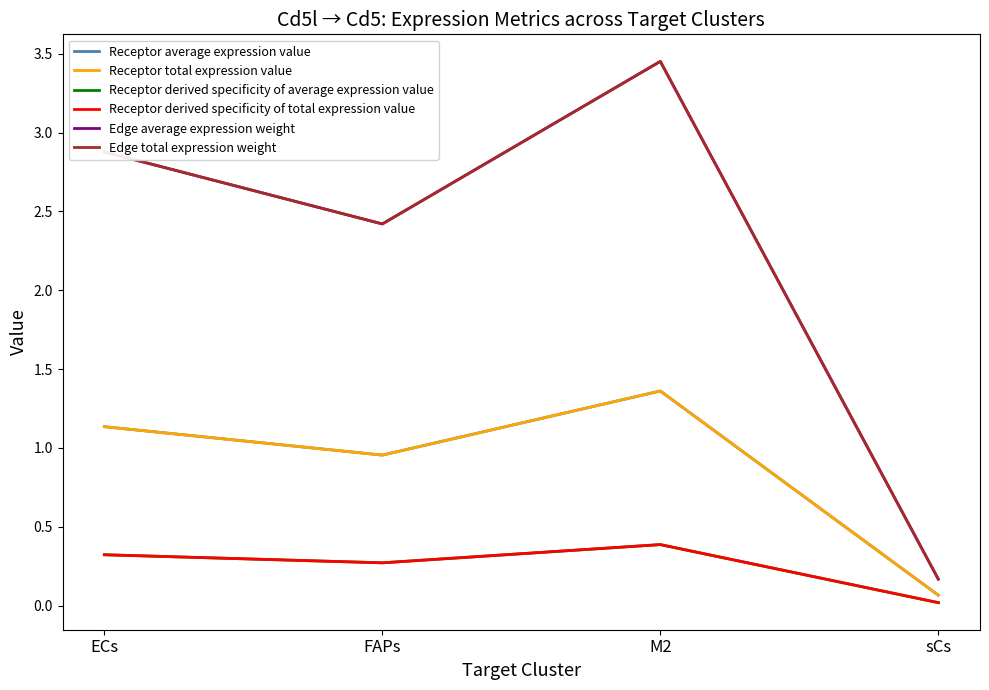

Is it true that Receptor total expression value equals 0.1 at sCs?

False